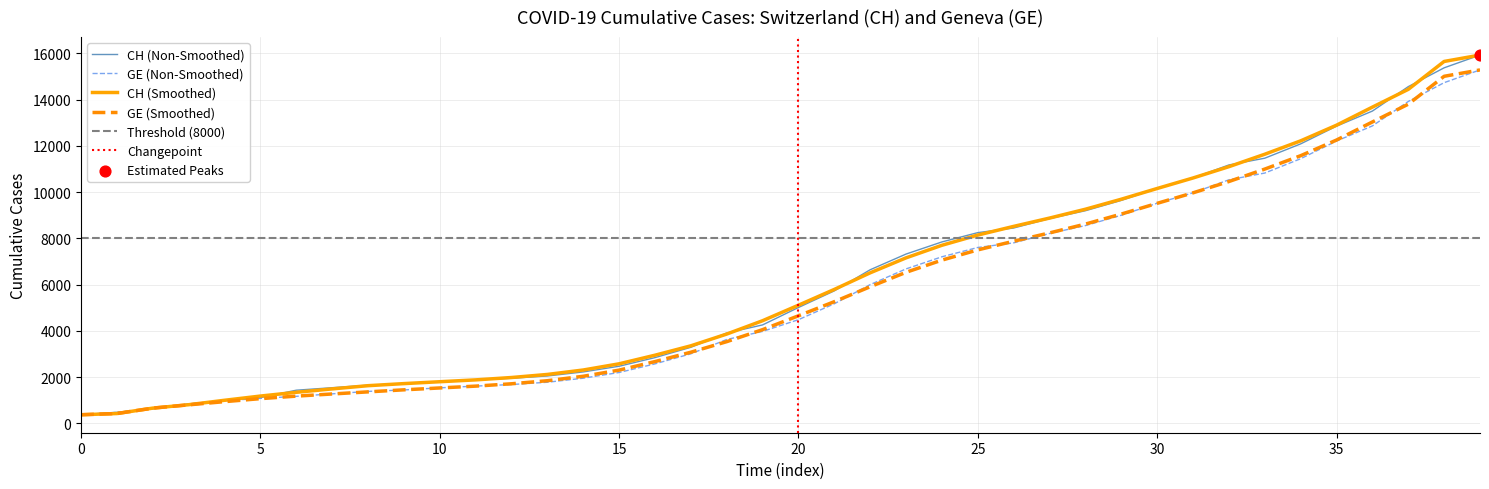

At how many categories does at least one series exceed 13669?

3